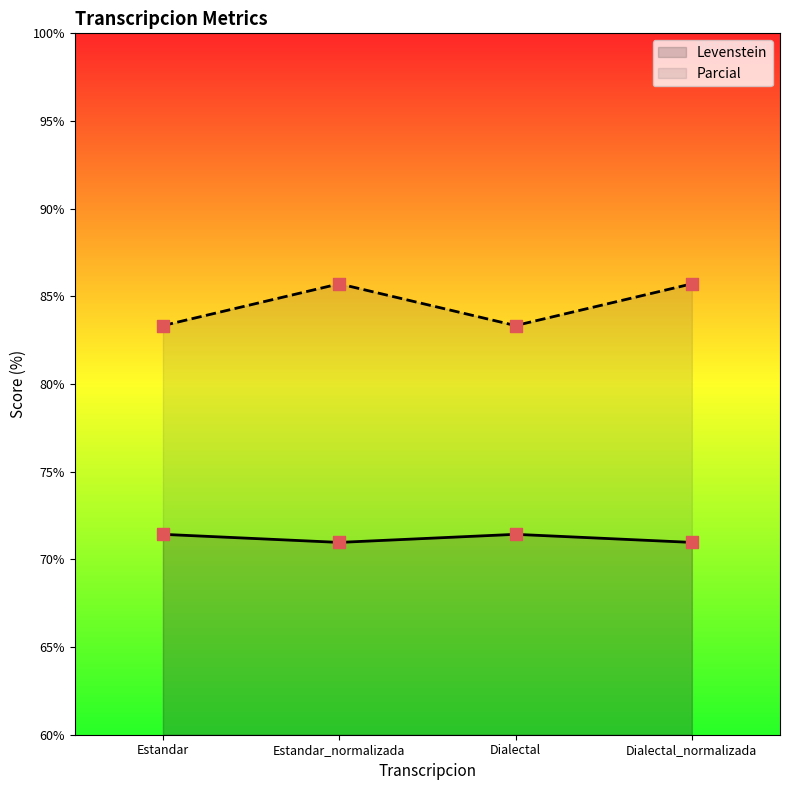

Which series contains the highest Y value?

Levenstein